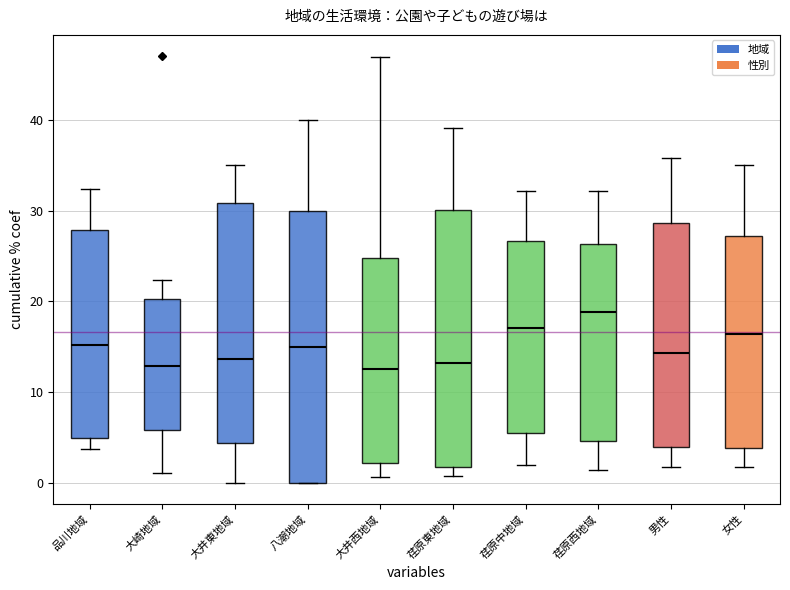

Comparing the boxes themselves (not the whiskers), which one is the tallest?

八潮地域